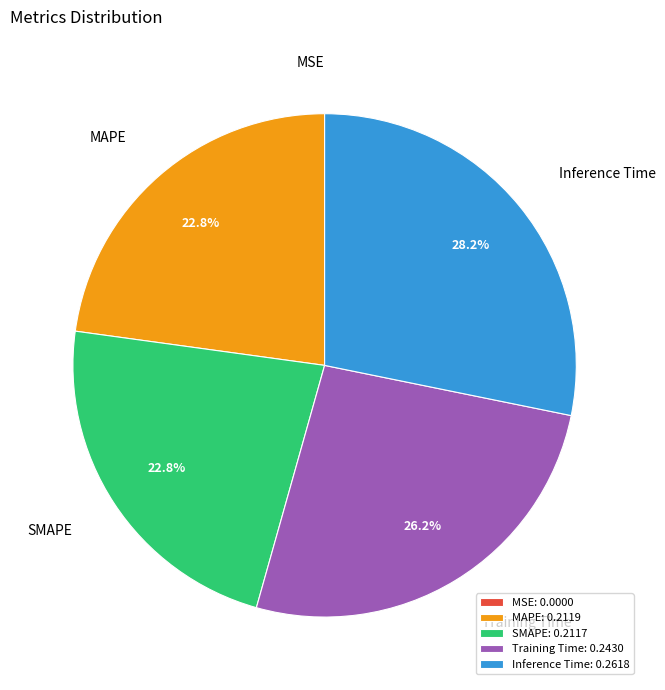

Which has a higher value, Inference Time or MAPE?

Inference Time